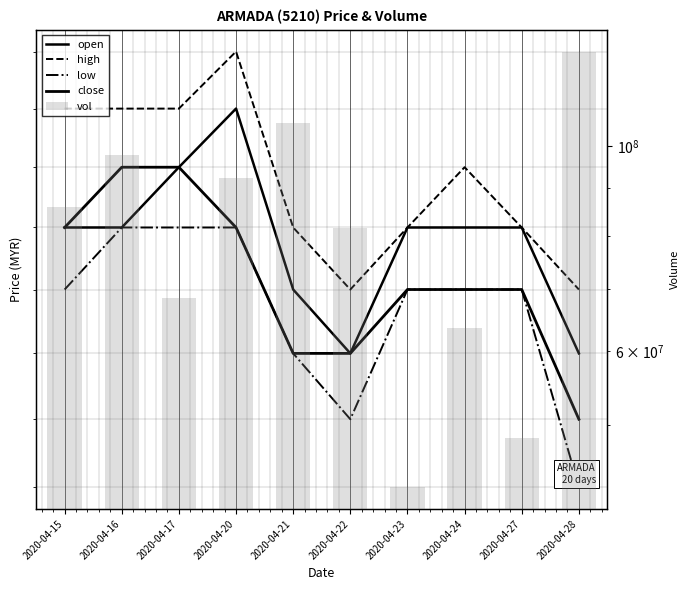

Reading left to right, extract all data points from this chart.

open: 0.2	0.2	0.2	0.2	0.2	0.2	0.2	0.2	0.2	0.2
high: 0.2	0.2	0.2	0.2	0.2	0.2	0.2	0.2	0.2	0.2
low: 0.2	0.2	0.2	0.2	0.2	0.2	0.2	0.2	0.2	0.2
close: 0.2	0.2	0.2	0.2	0.2	0.2	0.2	0.2	0.2	0.2
vol: 85879000.0	97675600.0	68459800.0	92205600.0	105906400.0	81580700.0	42788100.0	63557300.0	48393700.0	126405100.0